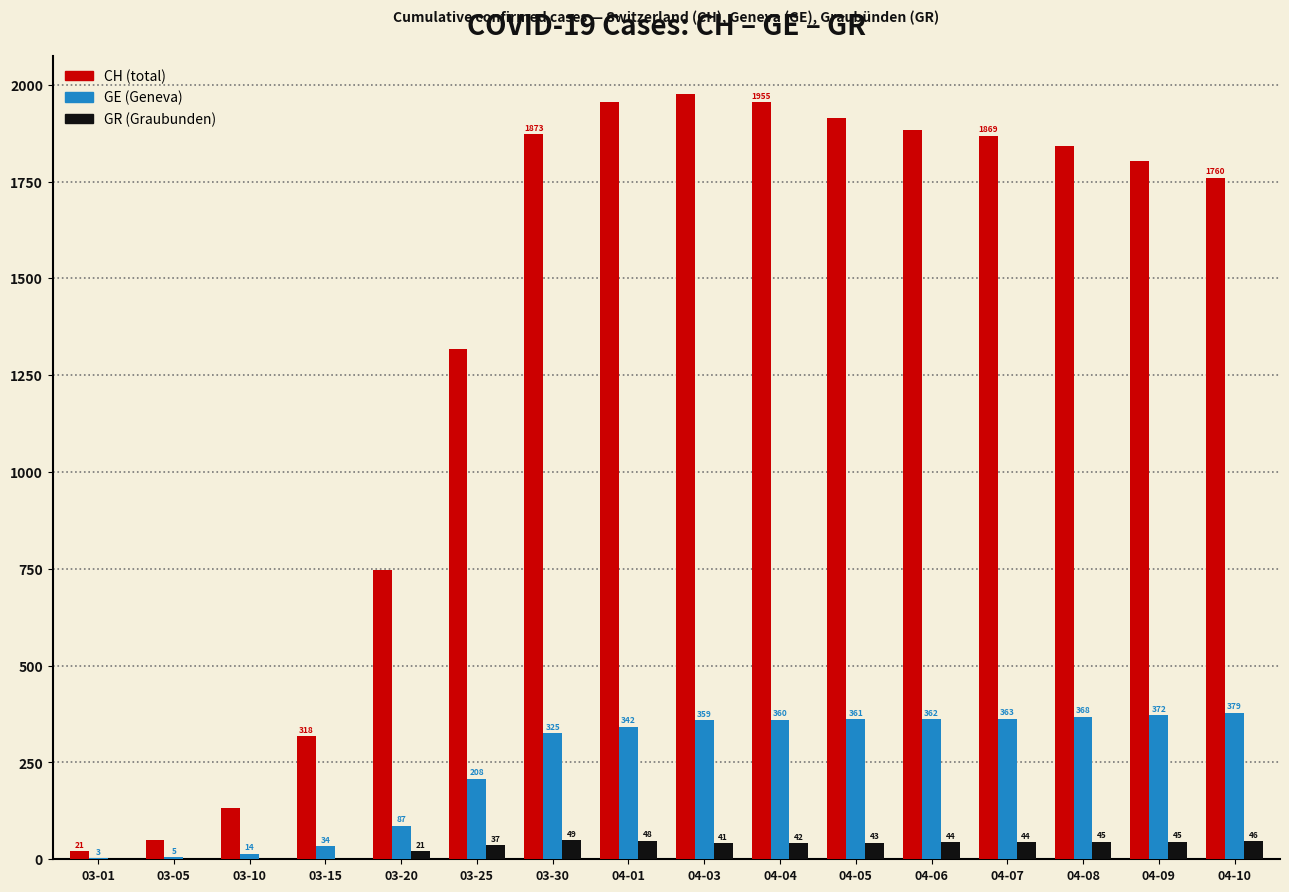

Which series has the largest total across all categories?

CH (total)